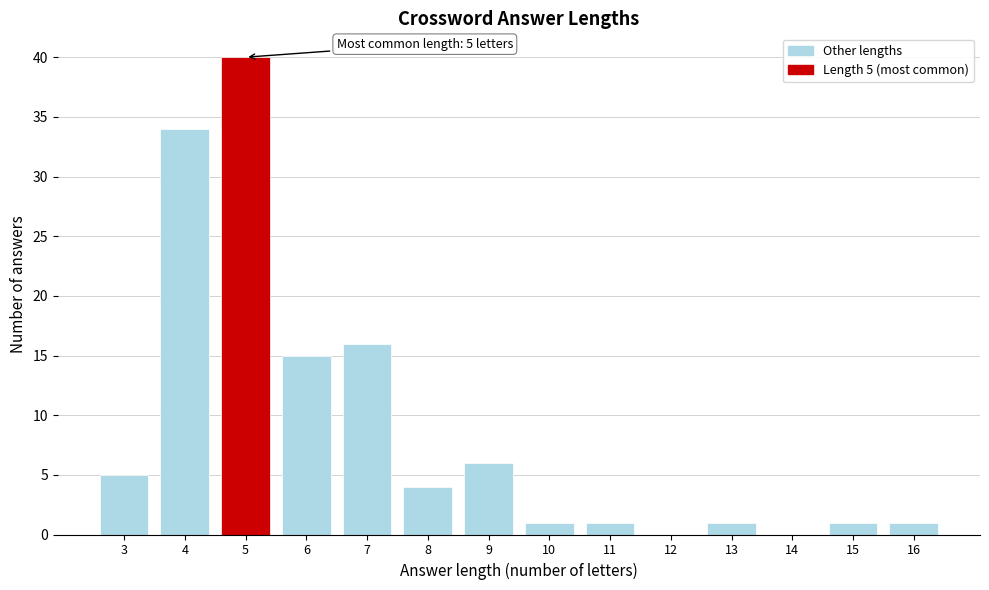

Reading left to right, list all the values displayed in this chart.

3=5	4=34	5=40	6=15	7=16	8=4	9=6	10=1	11=1	12=0	13=1	14=0	15=1	16=1